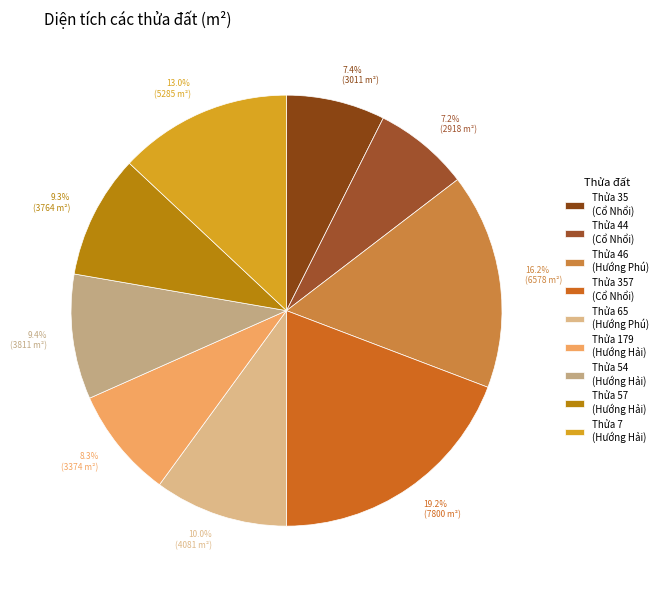

Which has a higher value, 9.4% (3811 m²) or 19.2% (7800 m²)?

19.2% (7800 m²)